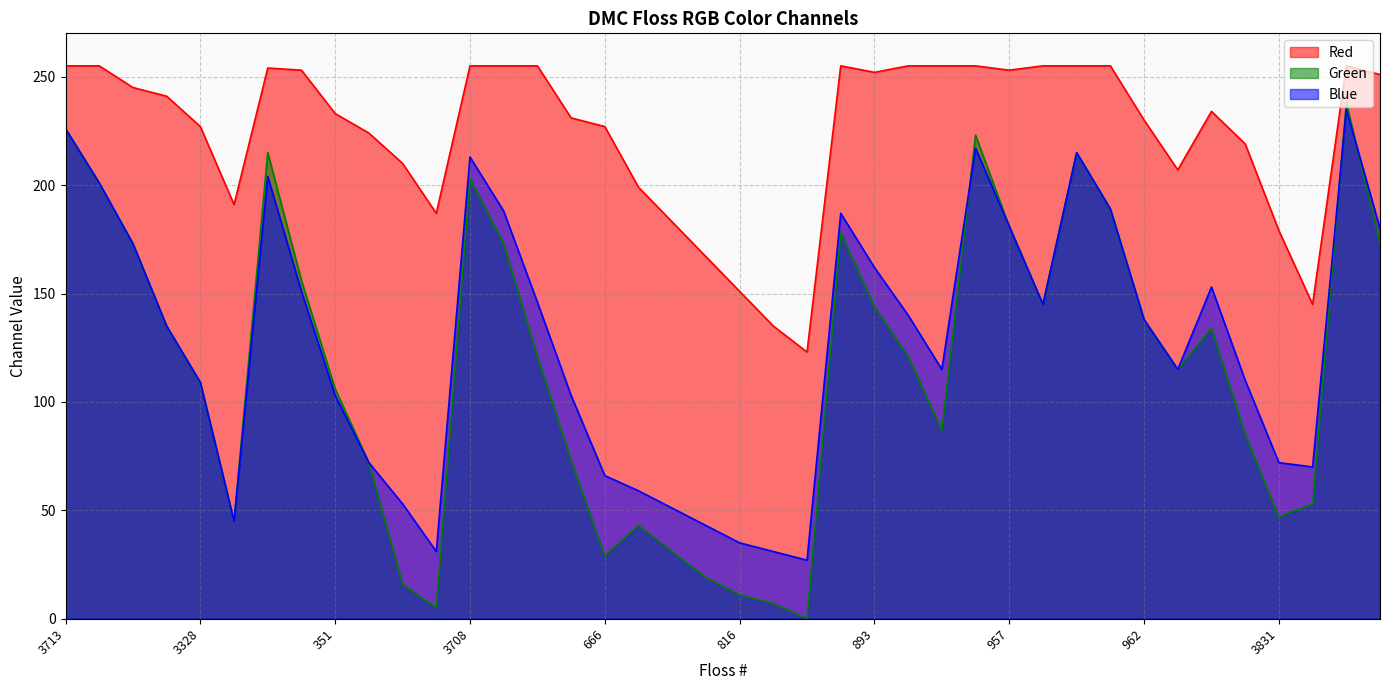

Between 350 and 3705, which series saw the biggest shift?

Blue